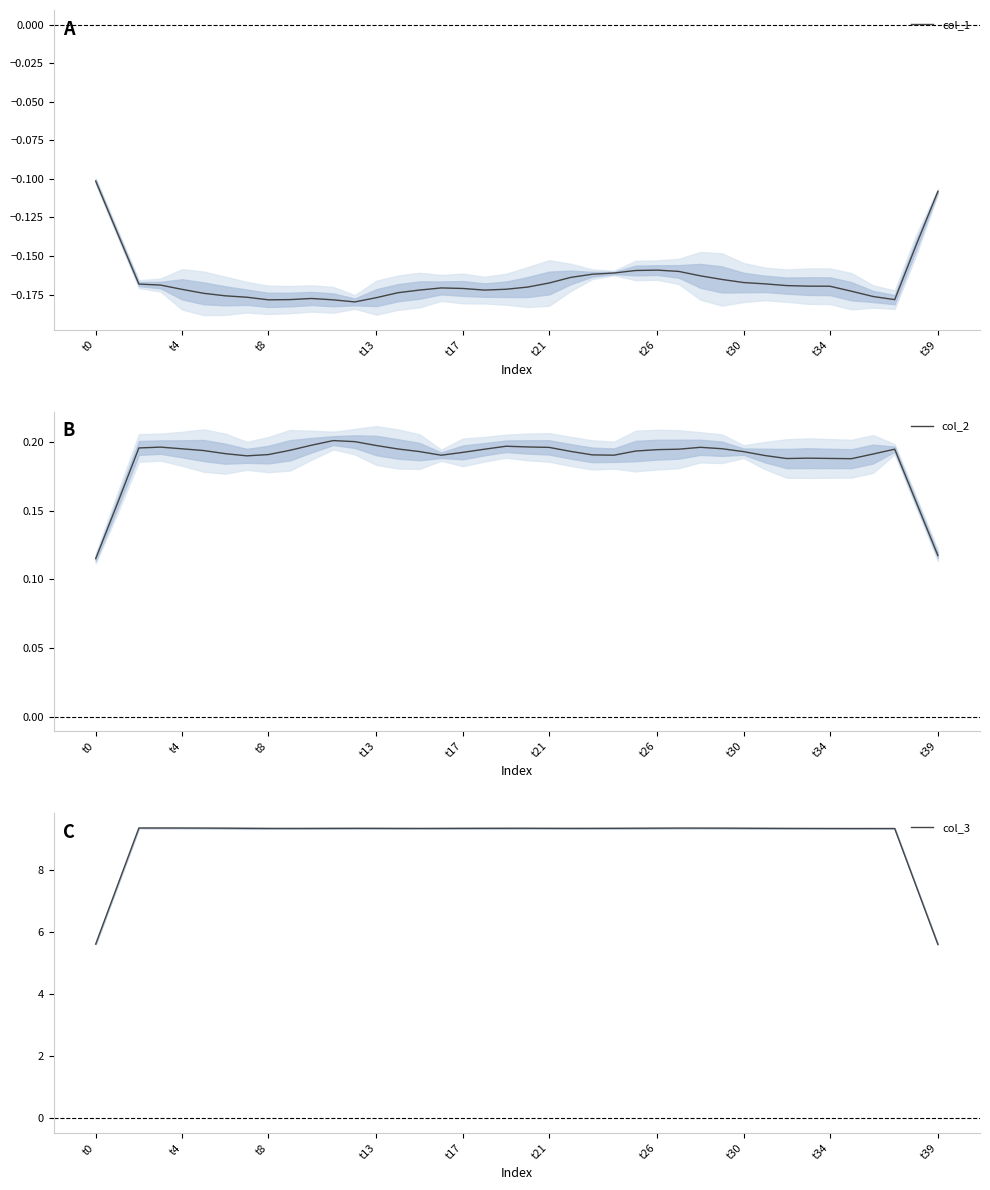

Where is col_1 nearest to the value 0?

t0